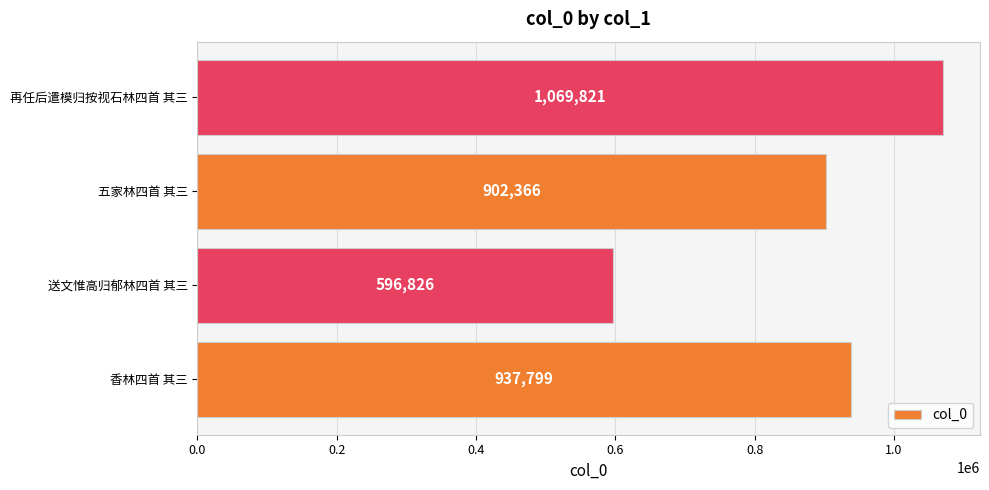

Does the chart contain any negative values?

No